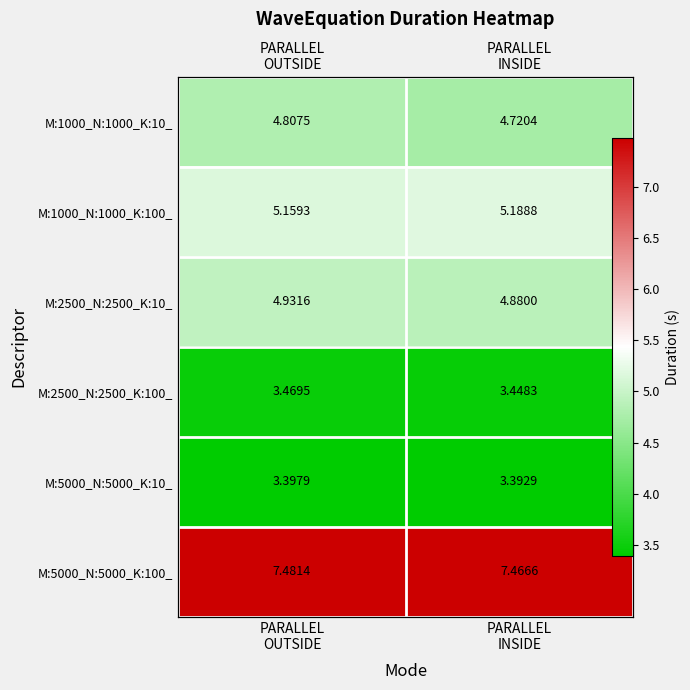

Which series has the largest total across all categories?

M:5000_N:5000_K:100_